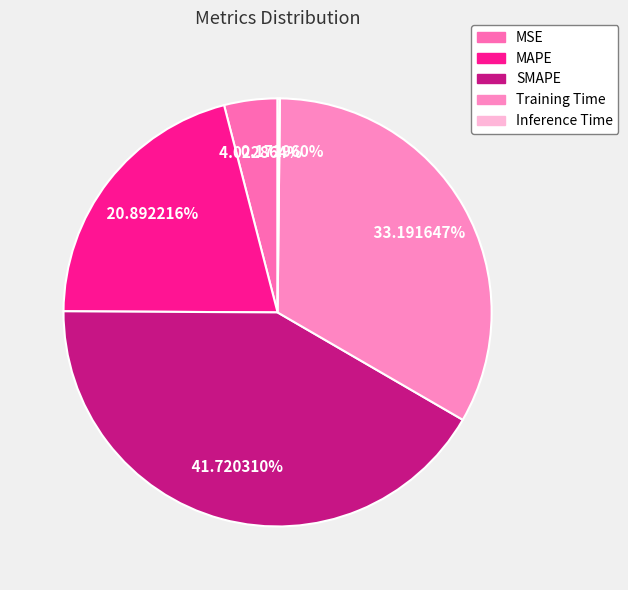

Count the number of slices in the pie.

5